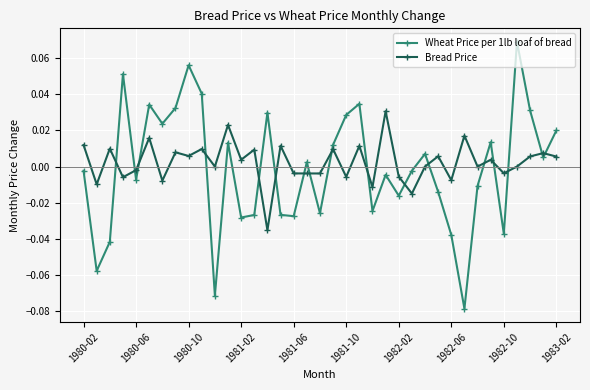

After their last crossing, which series has the higher values: Wheat Price per 1lb loaf of bread or Bread Price?

Wheat Price per 1lb loaf of bread